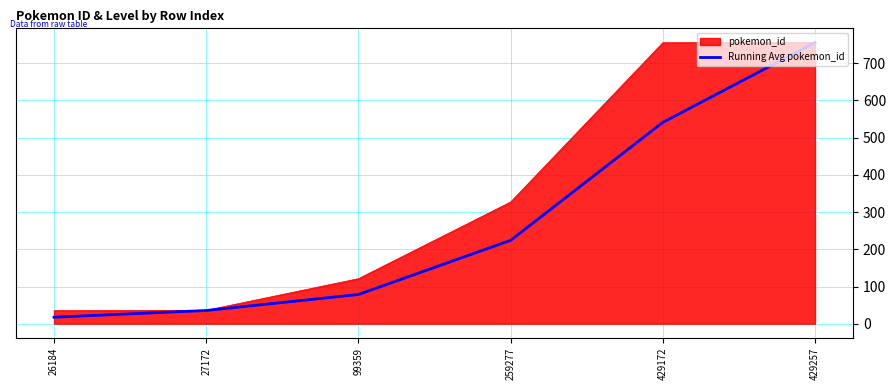

The value of pokemon_id at 429257 is 756.0. True or false?

True